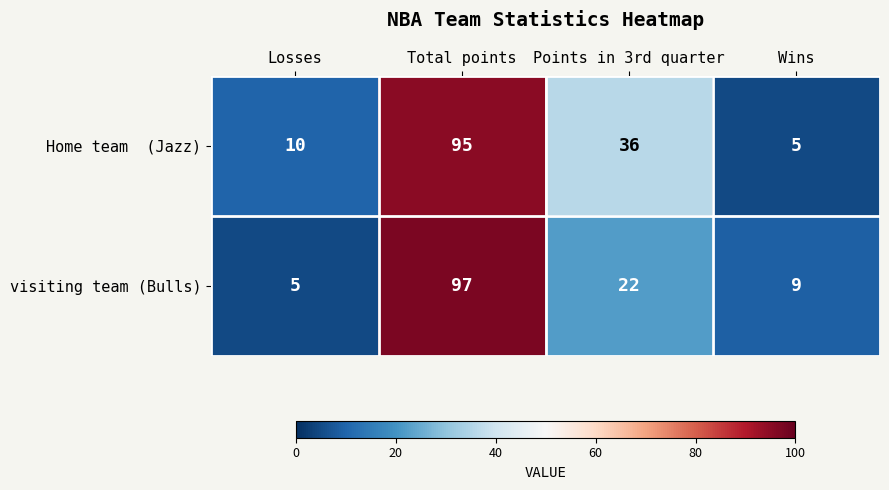

Which series has the largest range (max minus min)?

visiting team (Bulls)